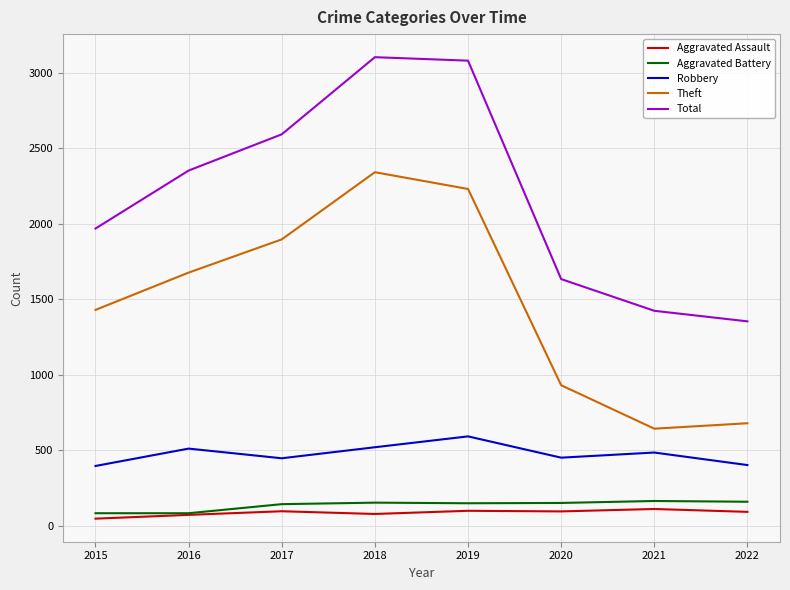

What is the greatest value displayed?

3103